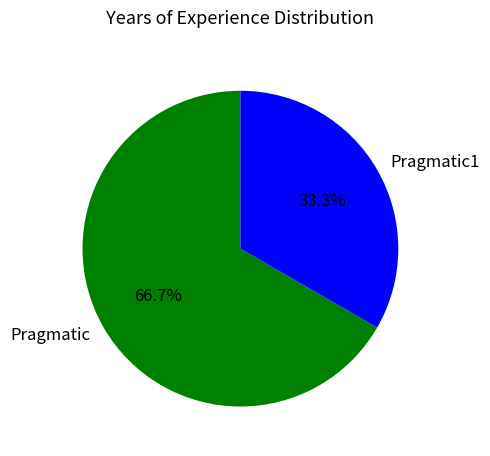

To the nearest percent, what is the average slice percentage?

50%